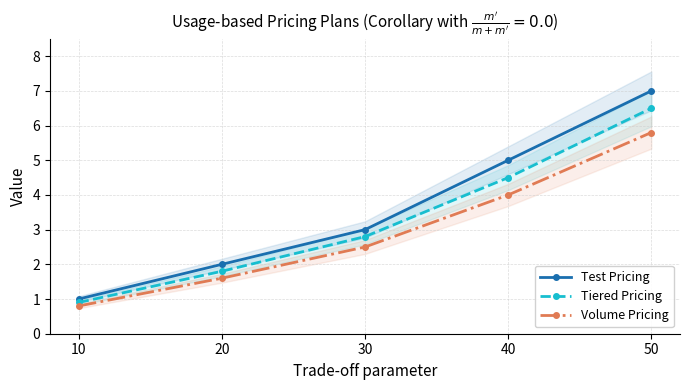

True or false: Volume Pricing has a value of 3.7 at 30.

False